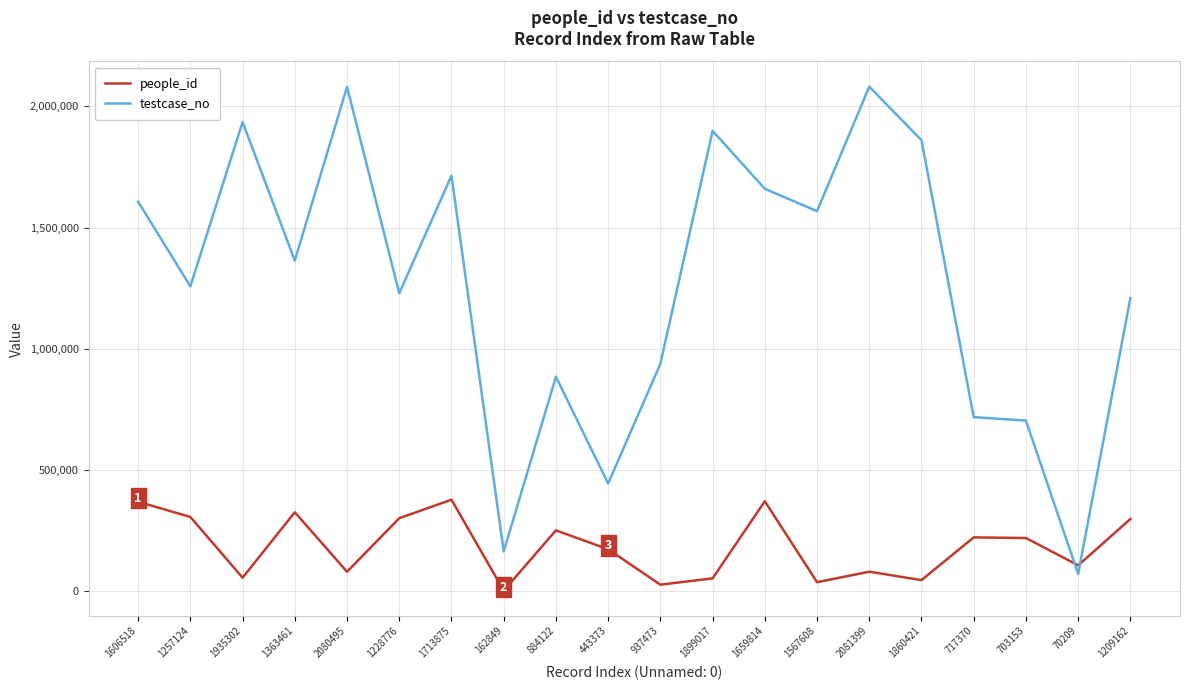

Which series has the widest spread of values?

testcase_no